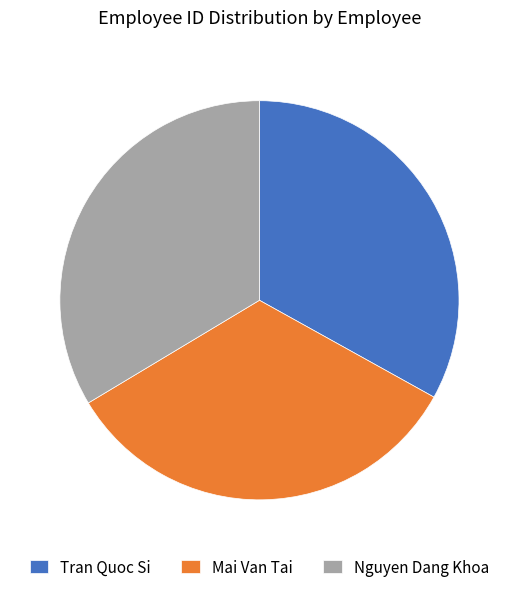

True or false: Mai Van Tai accounts for 23% of the total.

False